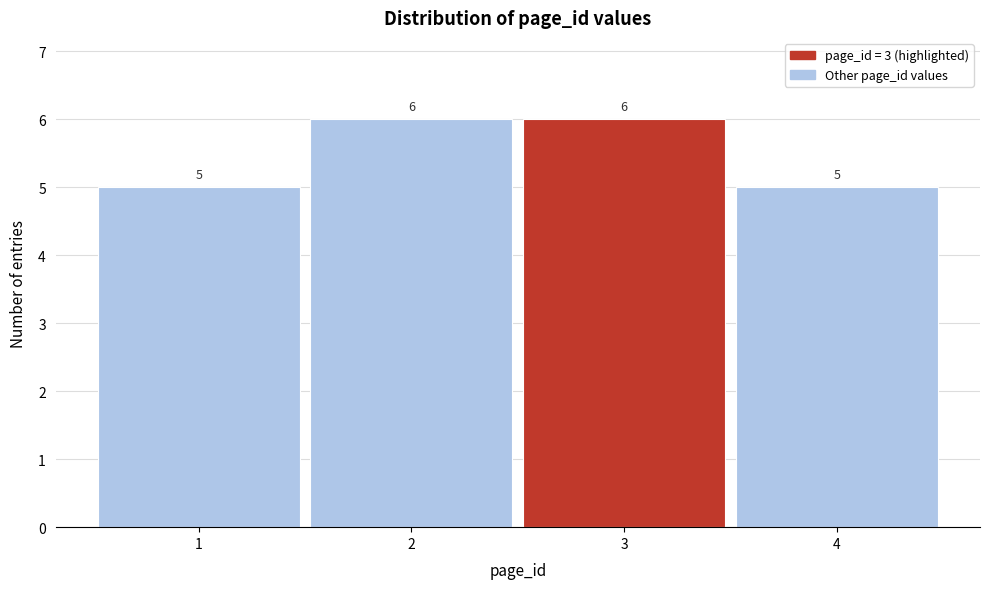

Reading left to right, transcribe this chart: for each bar, give the range it covers on the x-axis and its height.

0.5 to 1.5: 5
1.5 to 2.5: 6
2.5 to 3.5: 6
3.5 to 4.5: 5